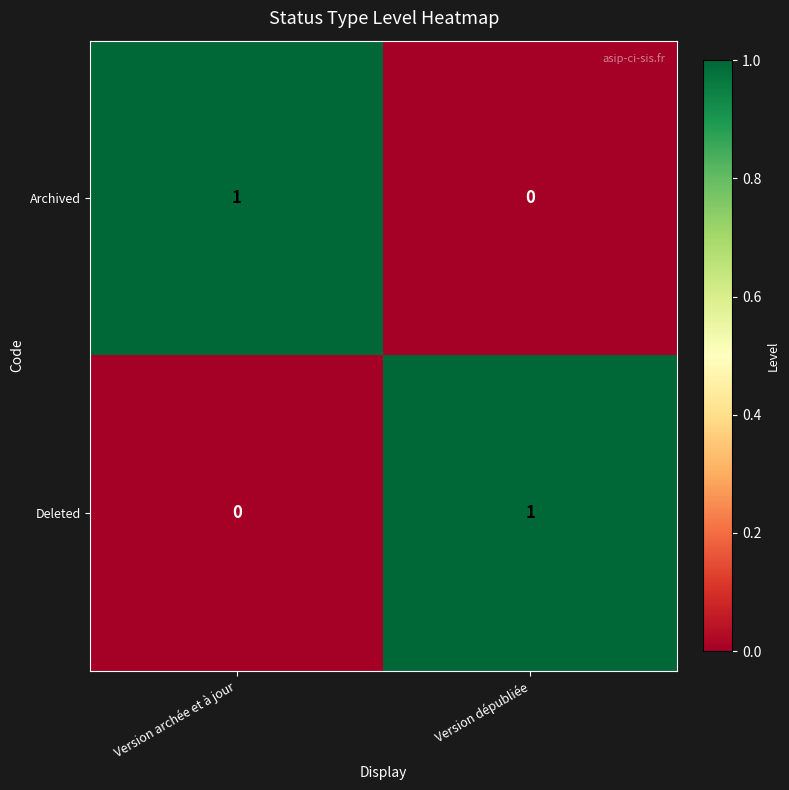

The value of Deleted at Version archée et à jour is 0. True or false?

True